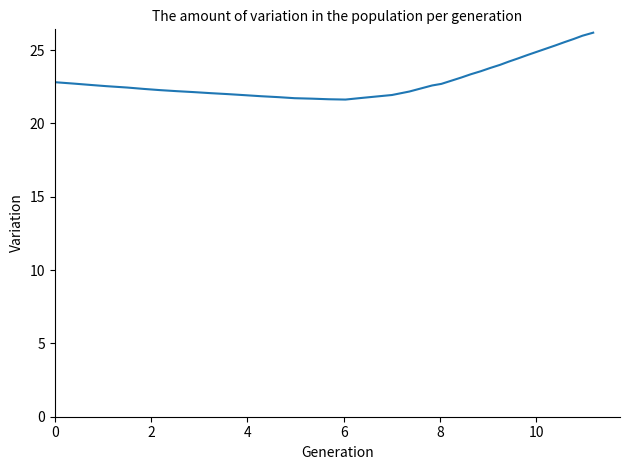

What is the maximum value shown in the chart?

26.2